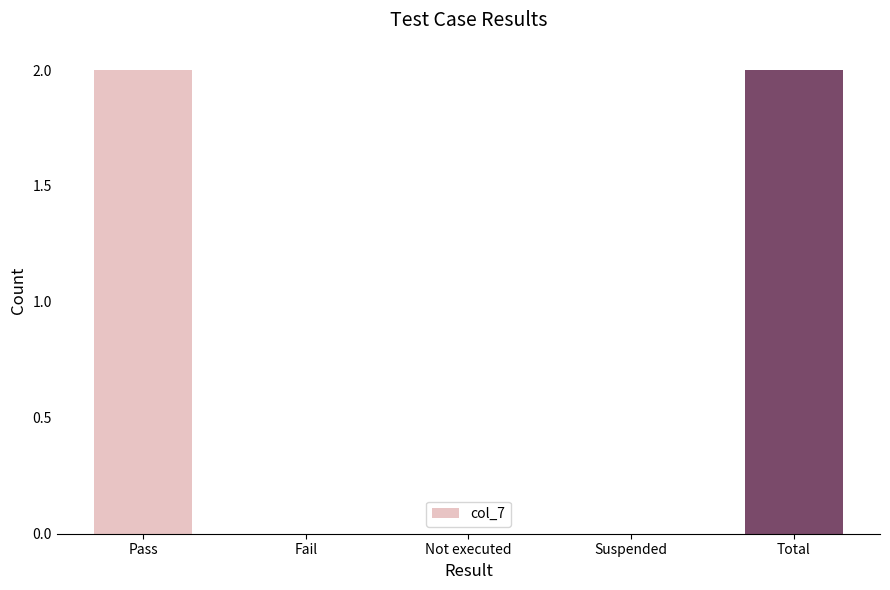

Between Not executed and Total, which is larger?

Total